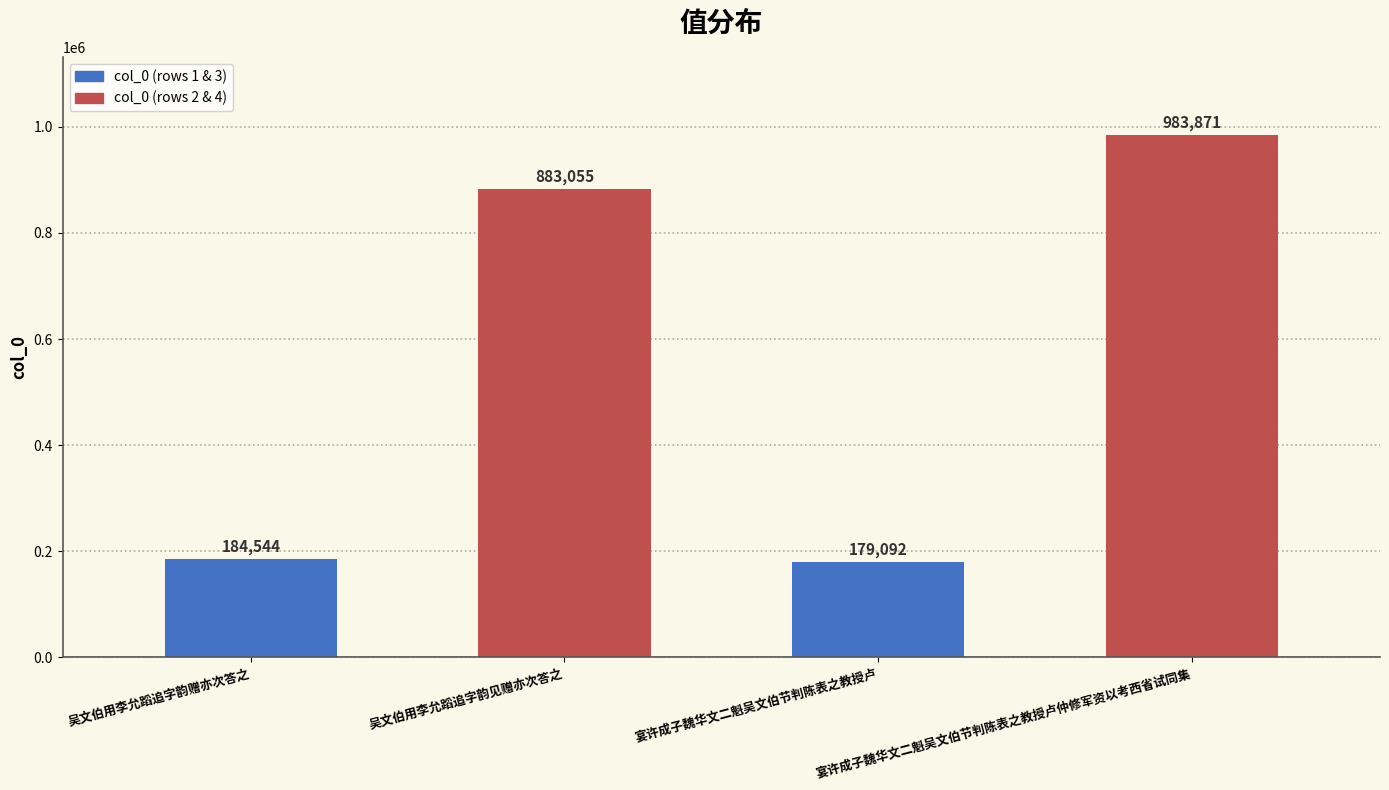

Reading left to right, list all the values displayed in this chart.

184544	883055	179092	983871